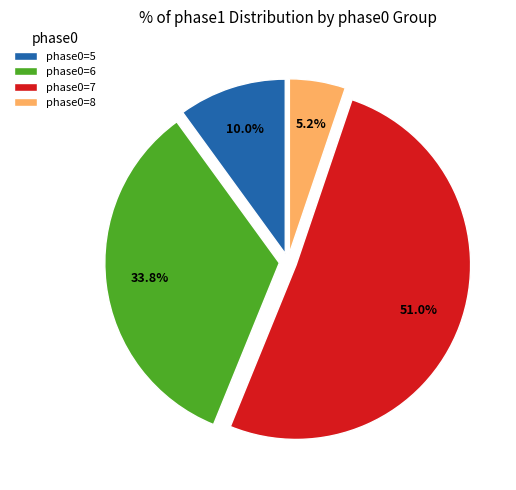

Is there any slice that represents more than half of the pie?

Yes